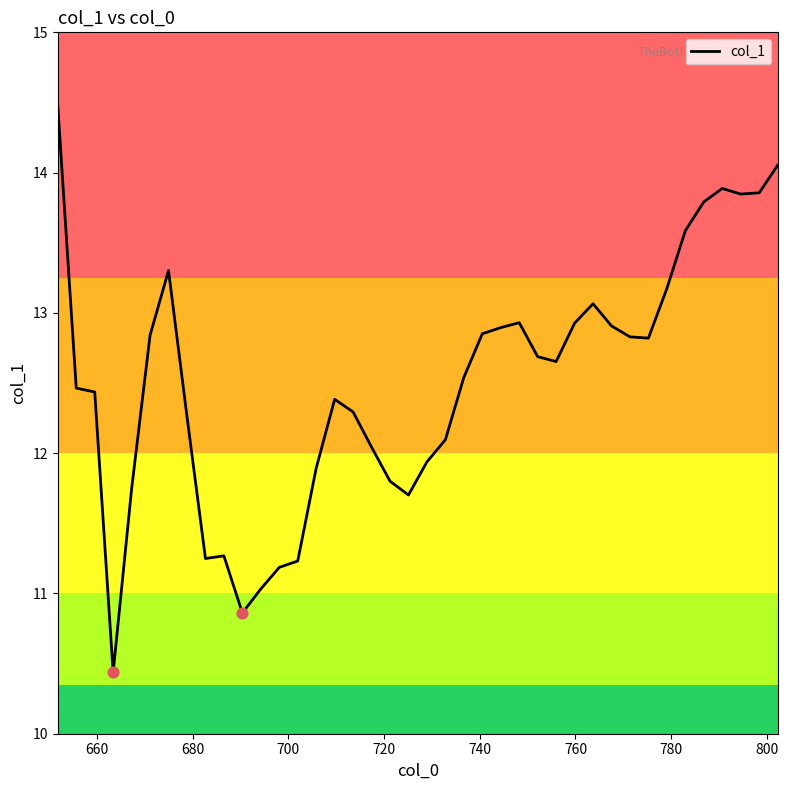

What is the difference between the maximum and minimum values?

4.0